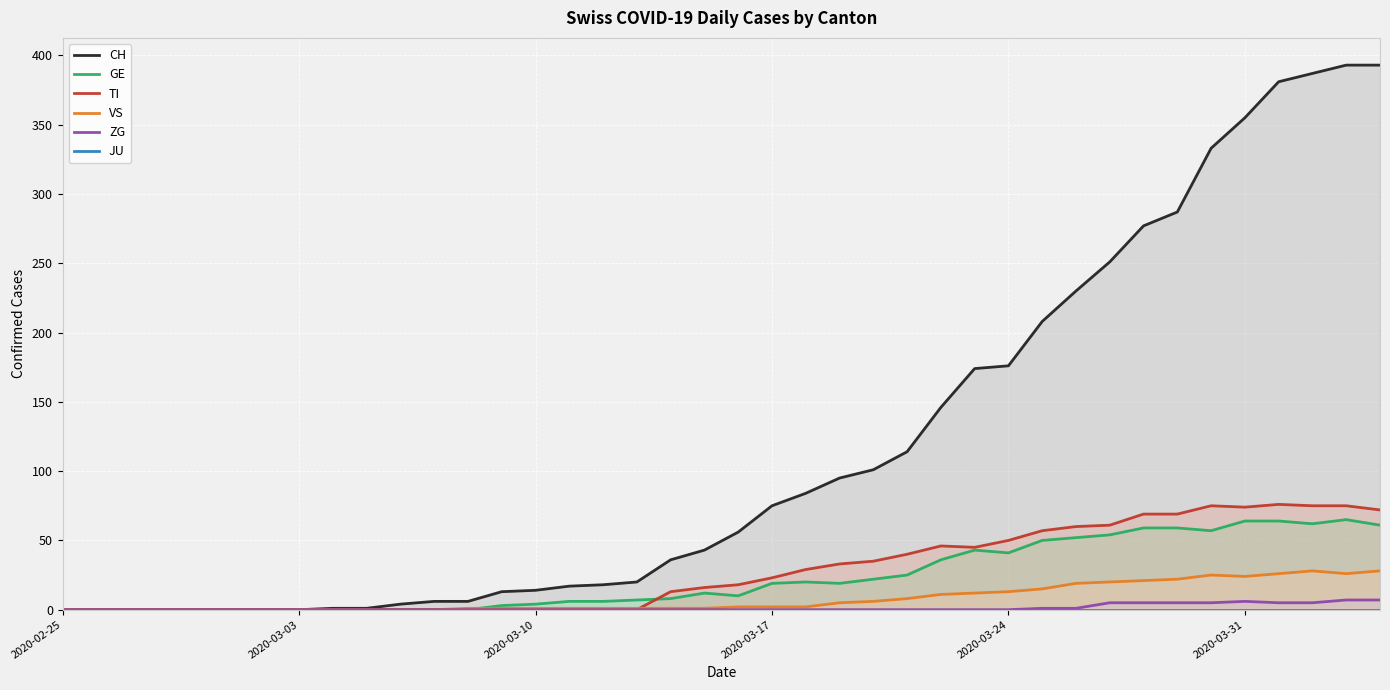

Which series has the largest total across all categories?

CH